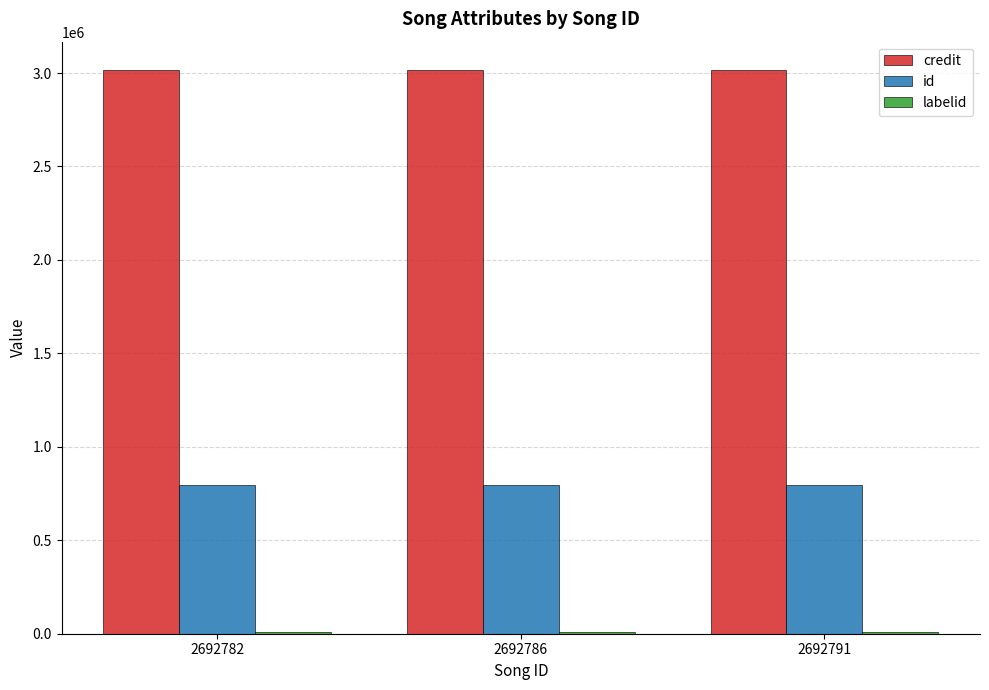

How many bars are there in total?

9